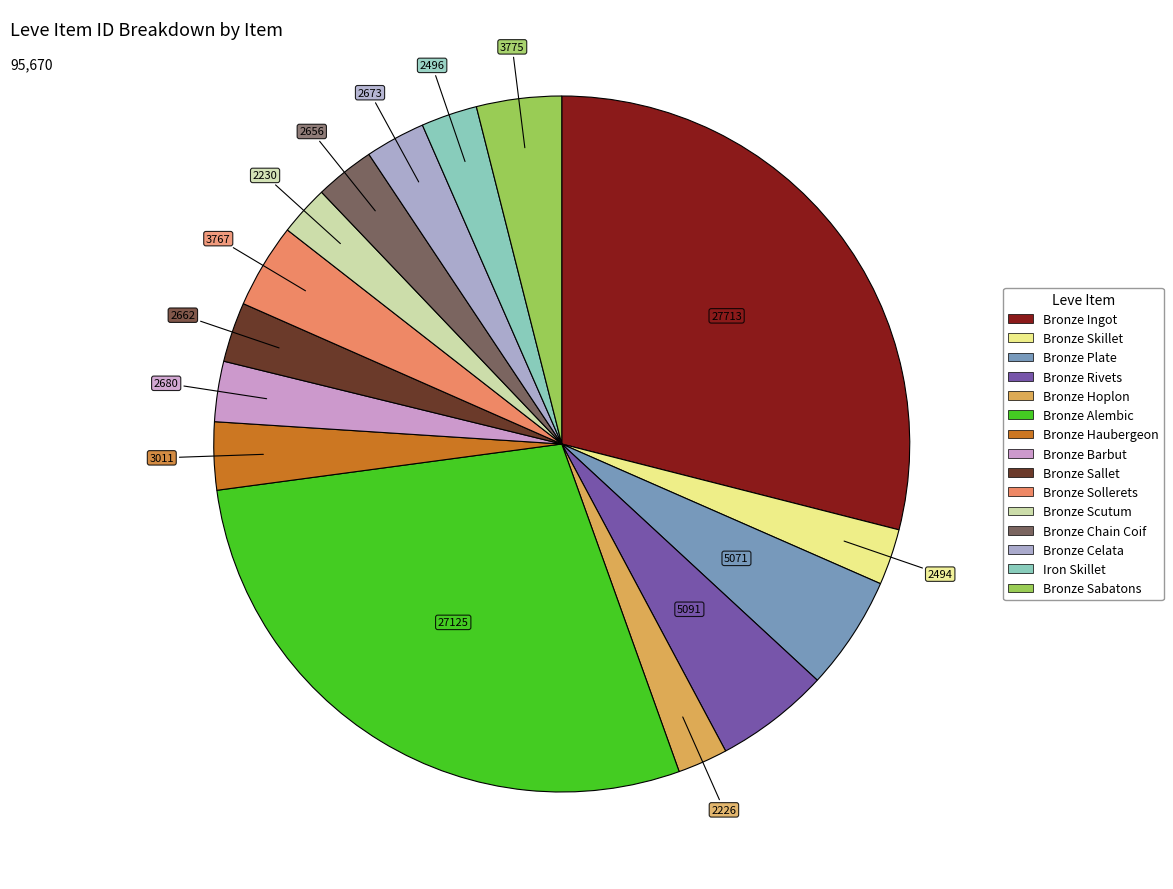

To the nearest percent, what percentage of the pie is Iron Skillet?

3%